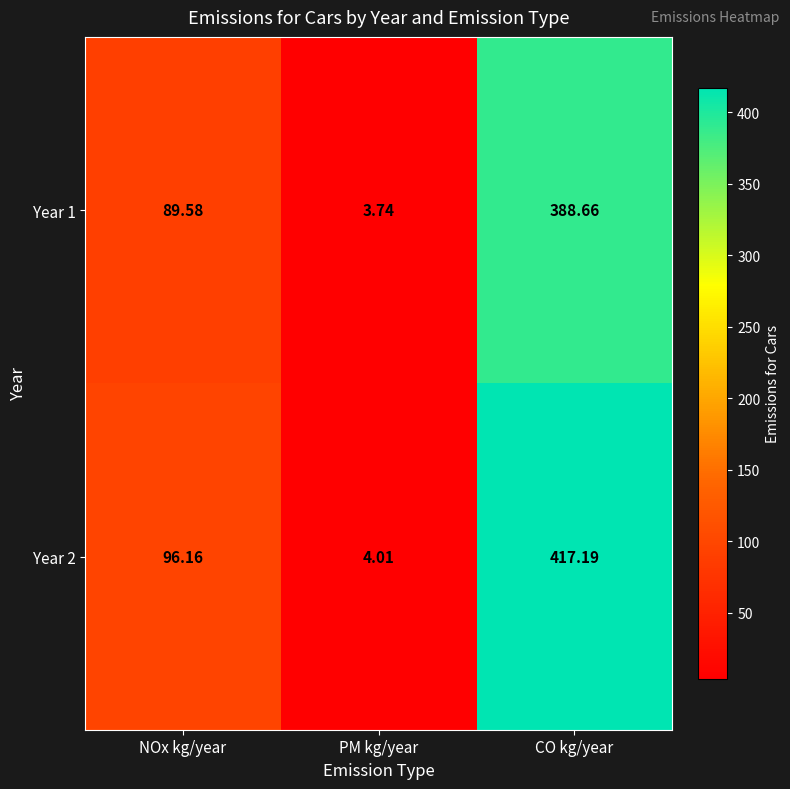

Is the value of Year 2 at NOx kg/year greater than the value of Year 1 at NOx kg/year?

Yes